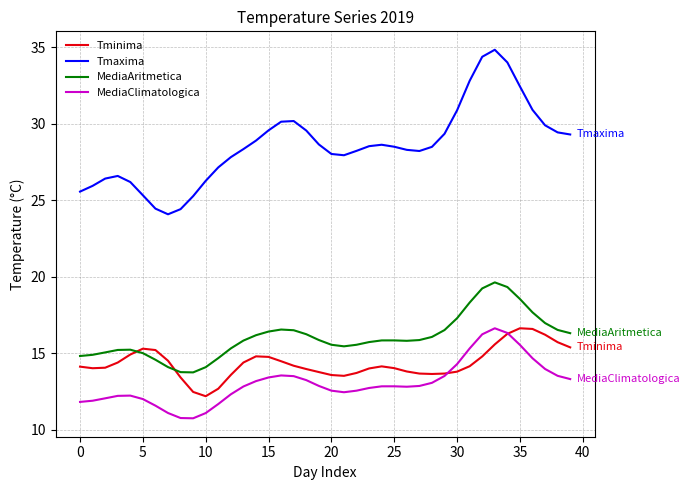

Which series has the widest spread of values?

Tmaxima